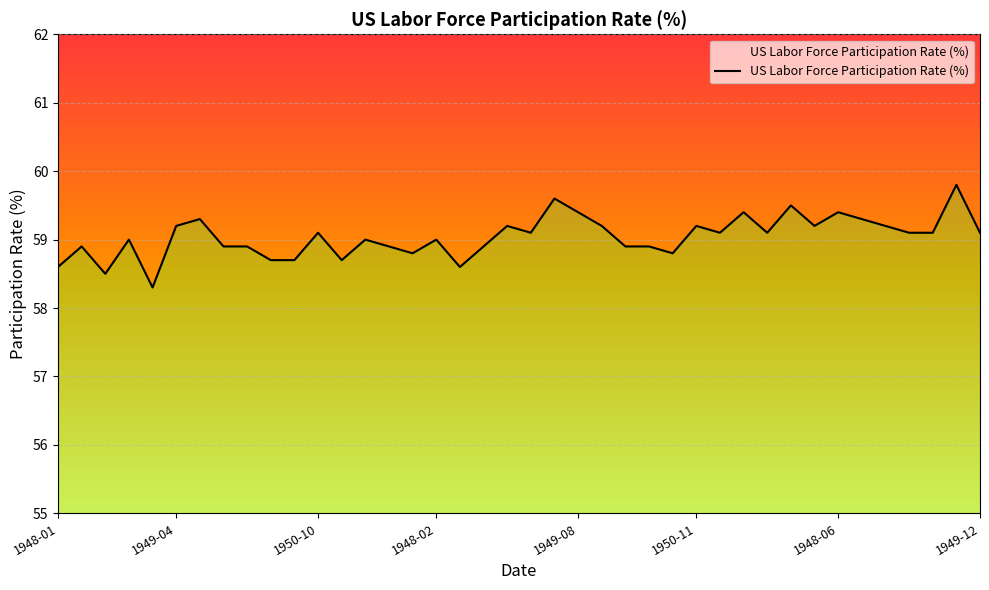

Rank the categories by value from highest to lowest.

38, 21, 31, 22, 29, 33, 1948-06, 34, 1950-11, 19, 23, 27, 32, 35, 11, 20, 28, 30, 36, 37, 39, 1948-02, 13, 16, 1949-04, 1949-12, 8, 14, 18, 24, 25, 15, 26, 9, 10, 12, 1948-01, 17, 1950-10, 1949-08